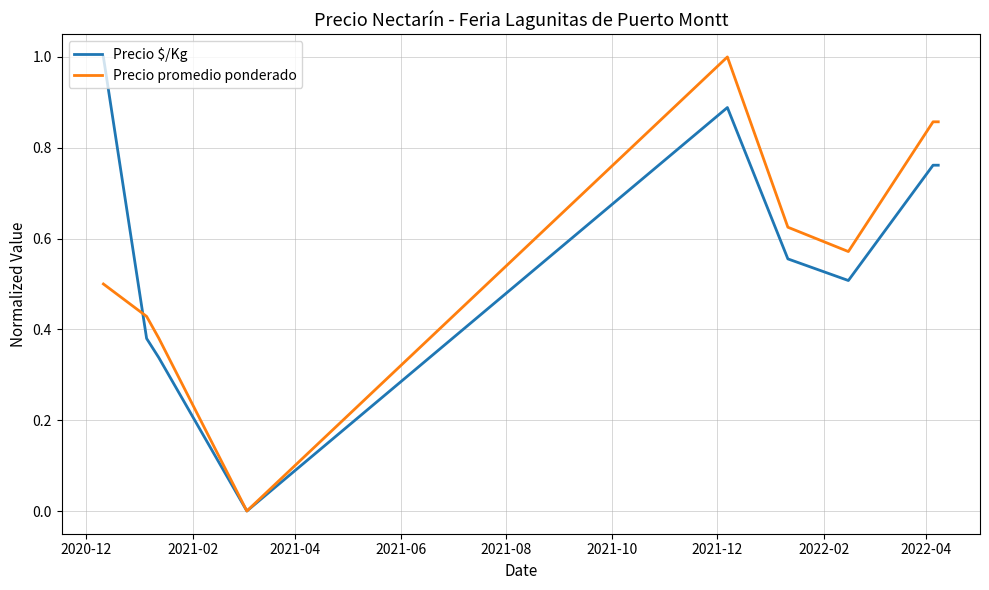

What is the greatest value displayed?

1.0